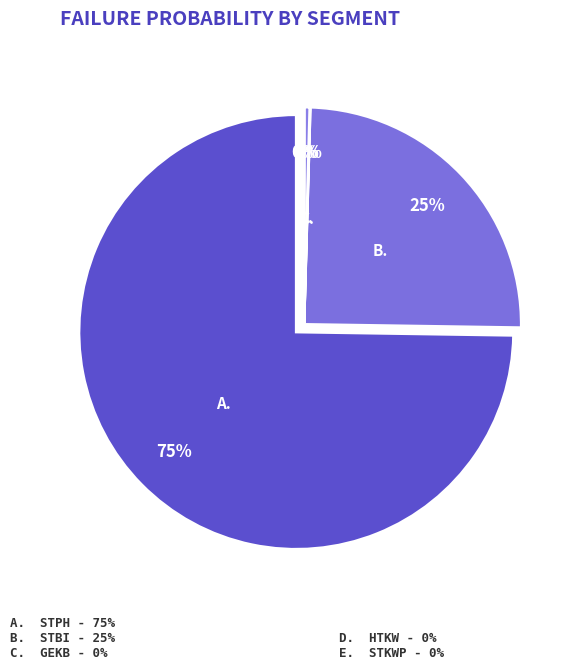

What percentage do STKWp and HTKW together represent?

0.4%